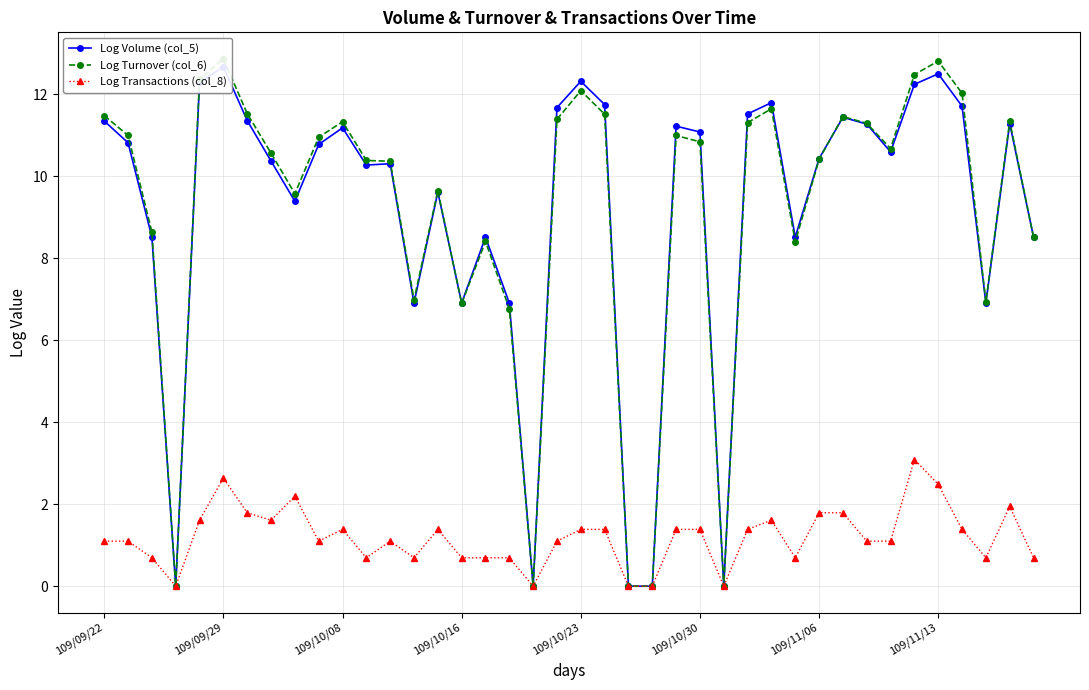

In Log Transactions (col_8), how many points are higher than both neighbors (excluding endpoints)?

8